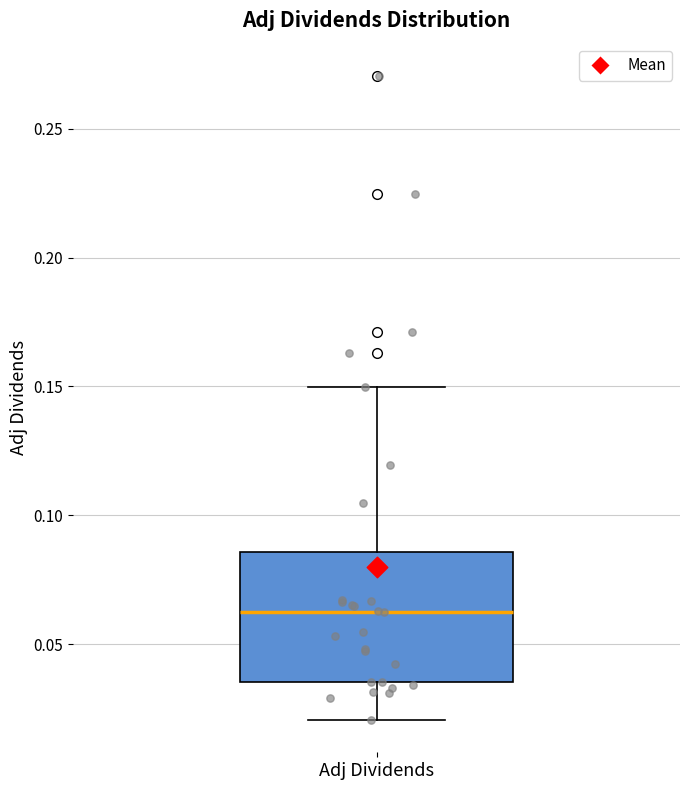

Where is the upper edge of the box for Adj Dividends on the y-axis? The values are not printed on the chart, so give them approximately, as read against the axis.

0.085